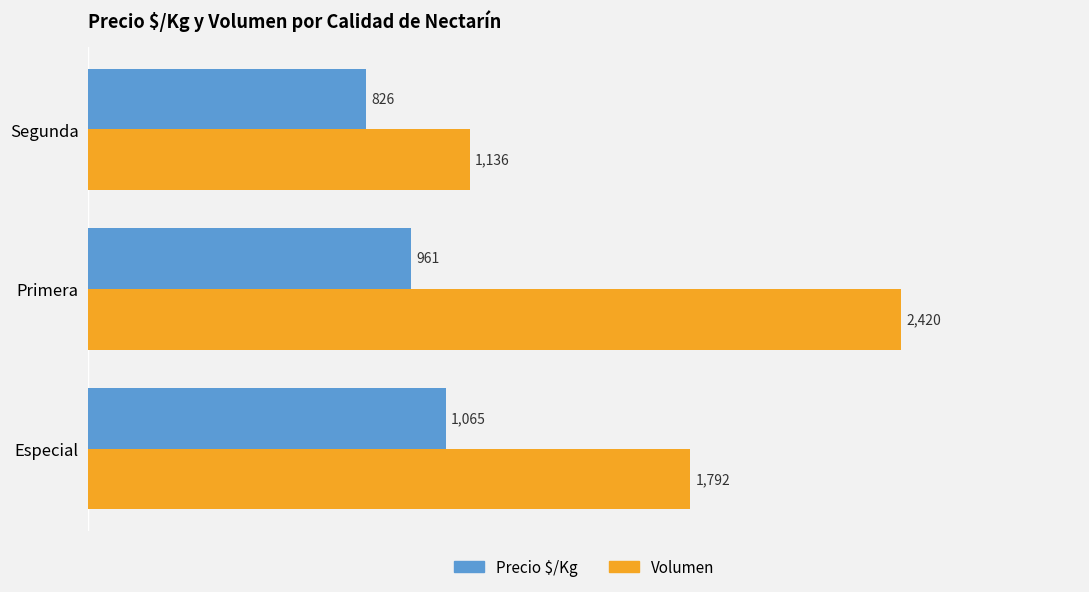

Is the value of Volumen at Especial greater than the value of Precio $/Kg at Segunda?

Yes